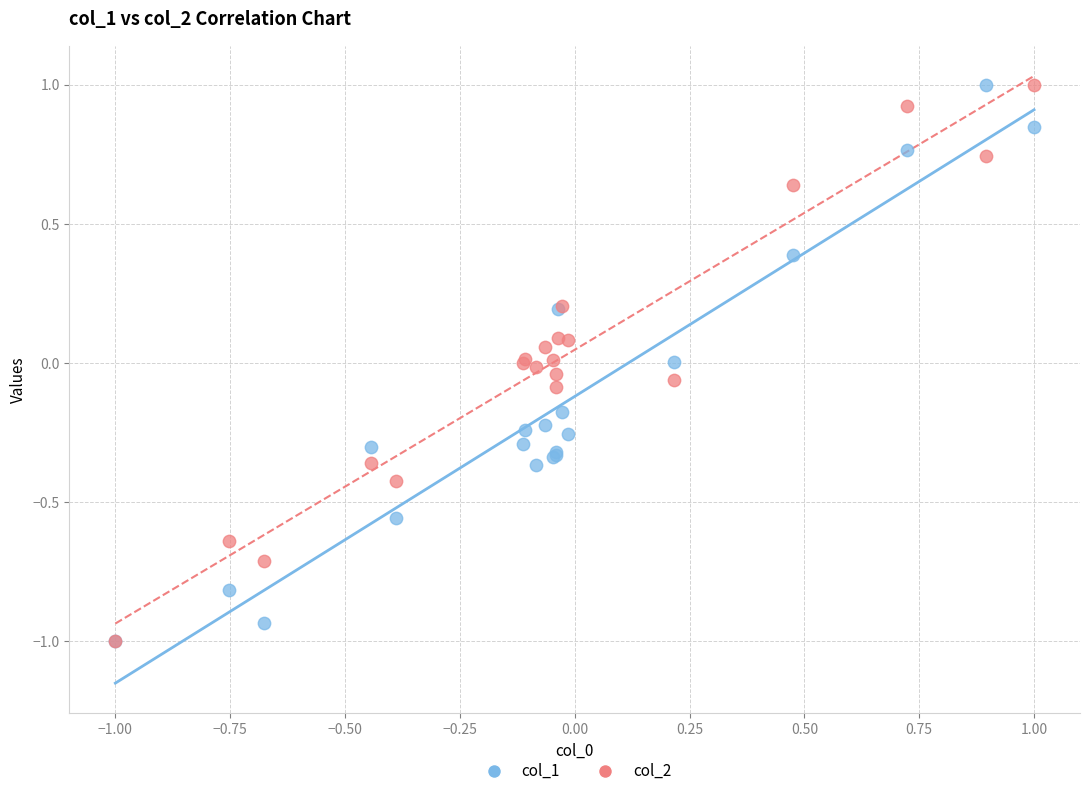

What are all the series names shown in the legend?

col_1, col_2